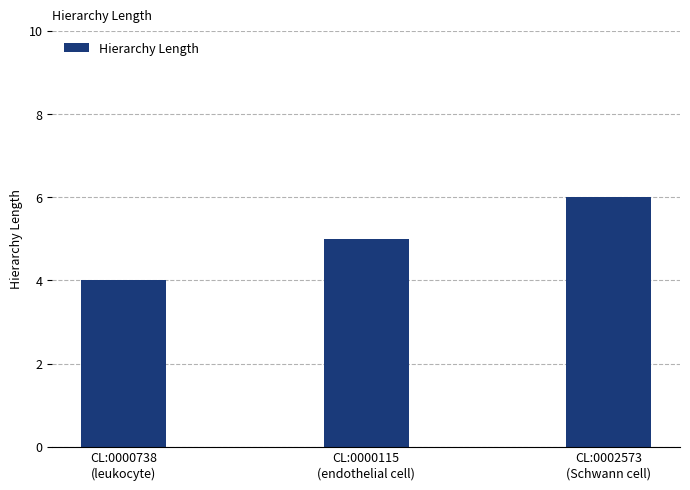

What is the label of the 2nd bar from the right?

CL:0000115
(endothelial cell)